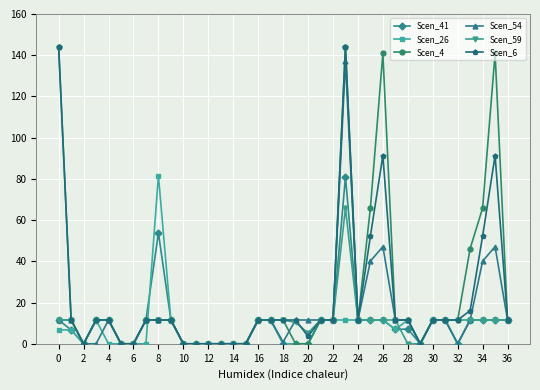

What is the maximum value for Scen_4?

144.0